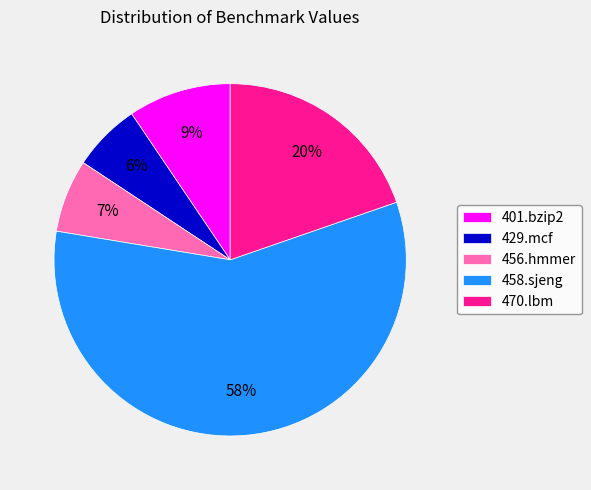

Between 458.sjeng and 401.bzip2, which is larger?

458.sjeng